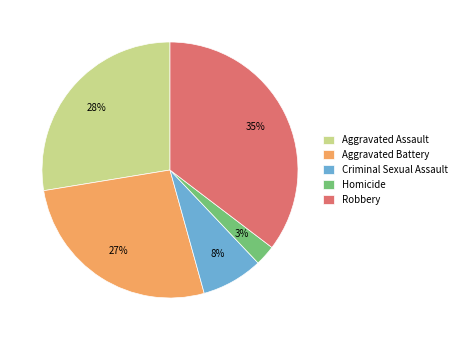

To the nearest percent, what is the difference between the Aggravated Assault and Homicide slice percentages?

25%